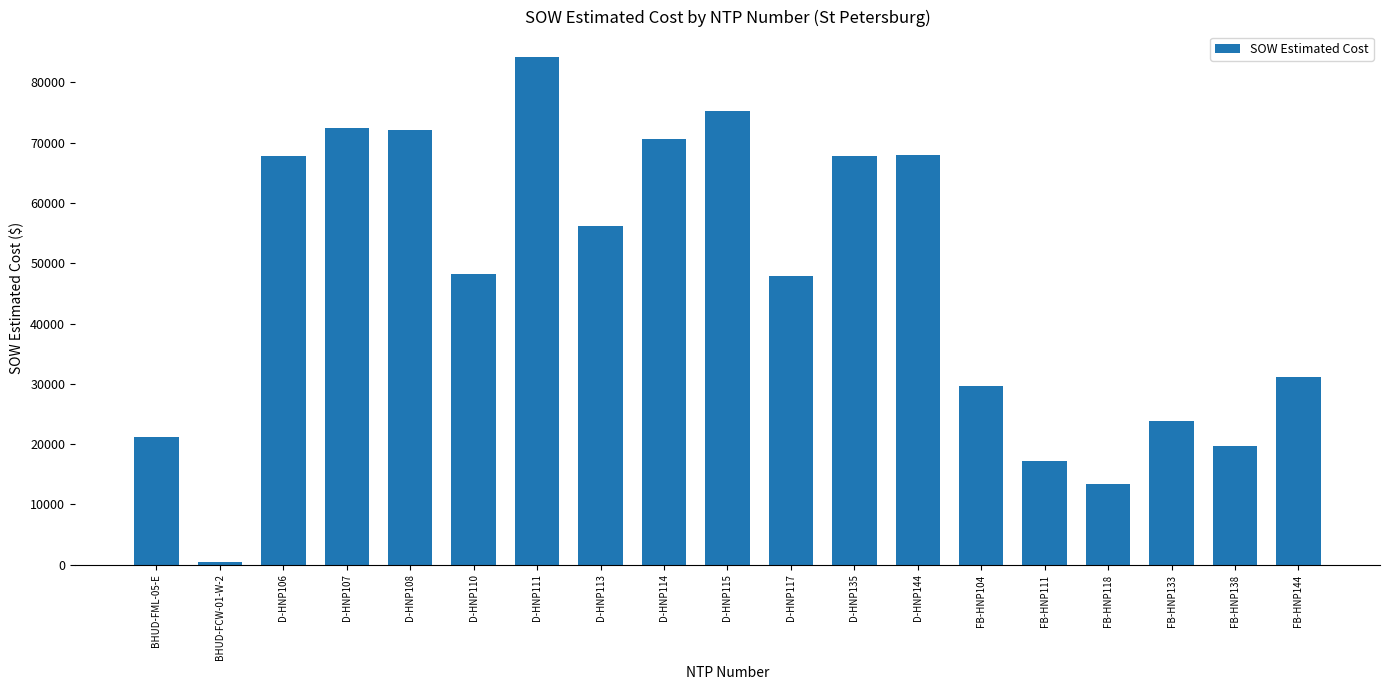

What is the maximum value shown in the chart?

84226.5